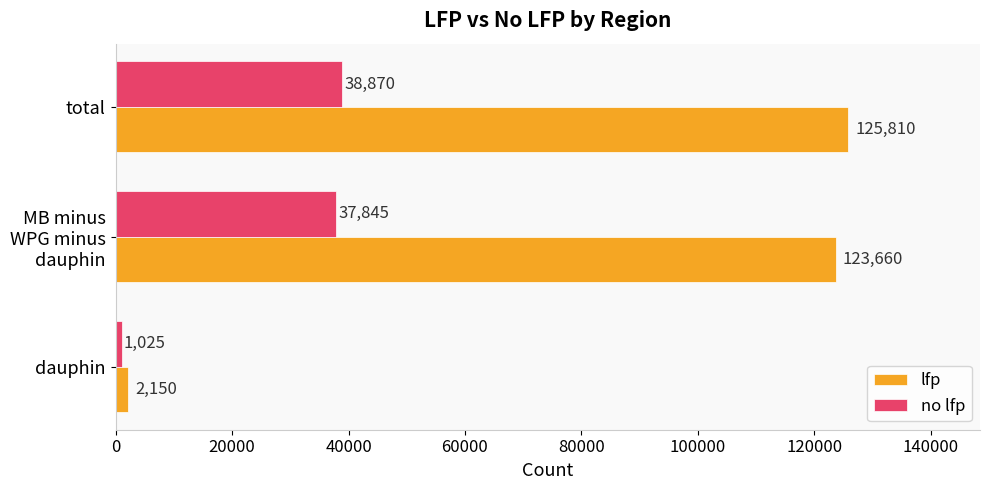

What is the approximate value of lfp at total?

125810